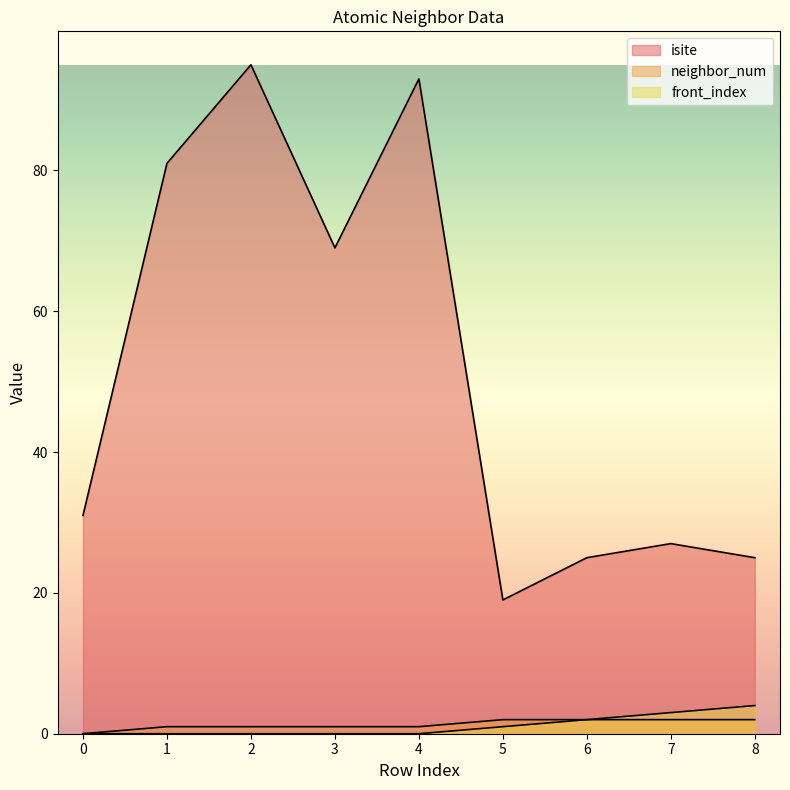

True or false: isite and front_index intersect in this chart.

False